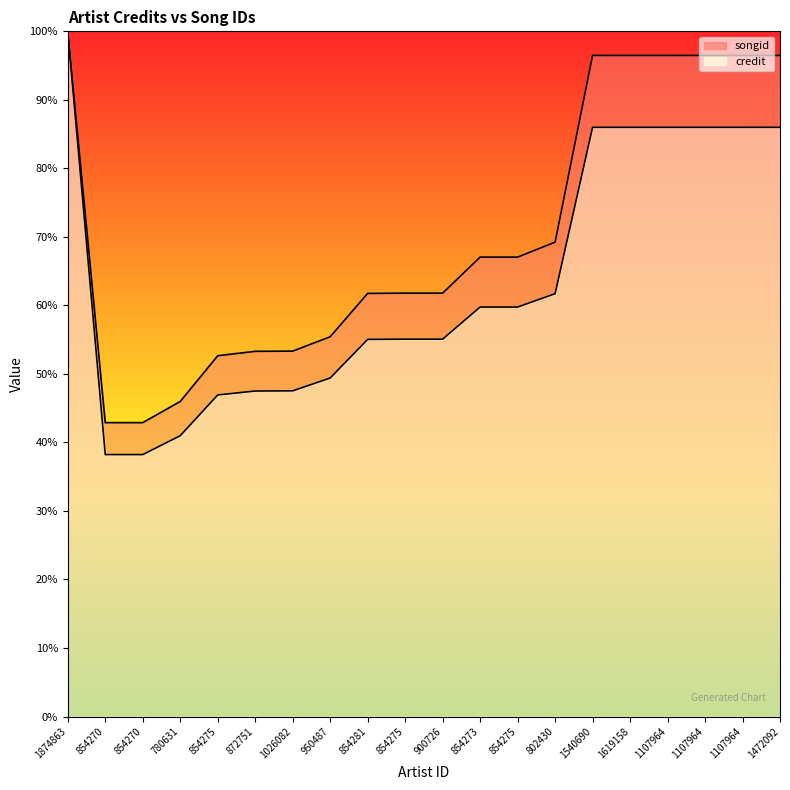

Which series has the widest spread of values?

credit